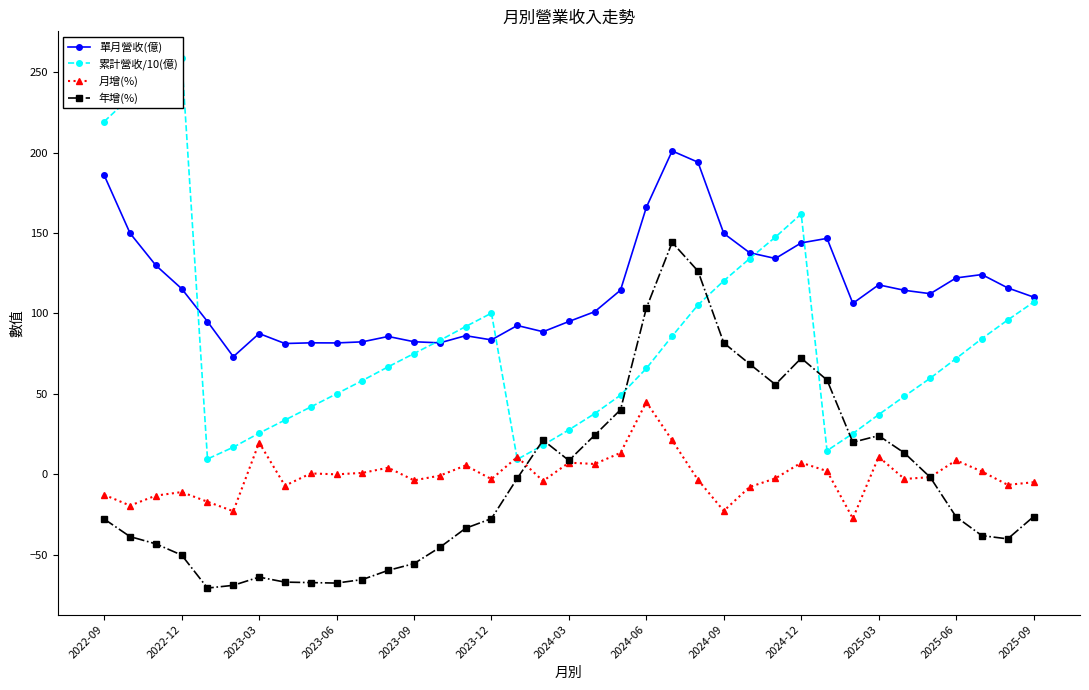

What are all the series names shown in the legend?

單月營收(億), 累計營收/10(億), 月增(%), 年增(%)